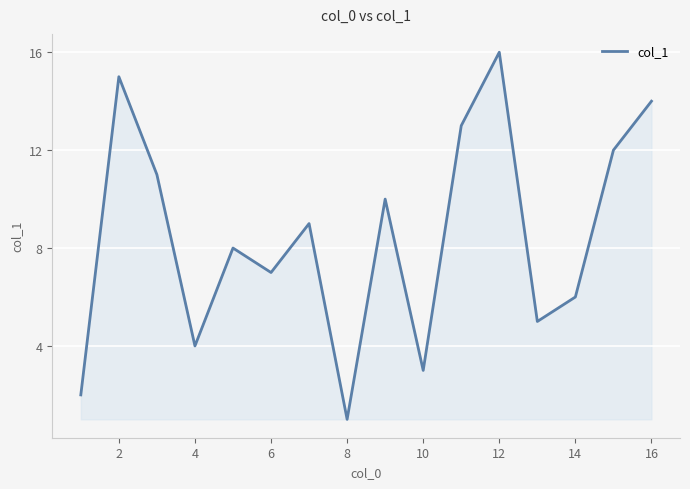

What is the maximum value shown in the chart?

16